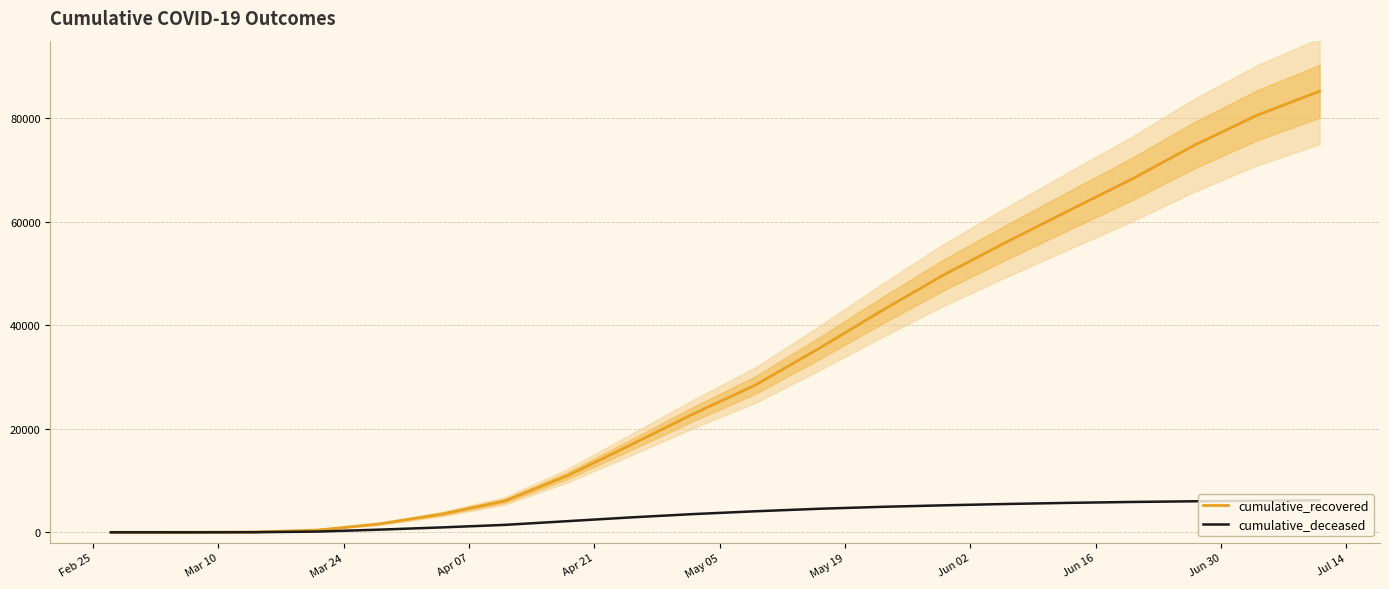

What are all the series names shown in the legend?

cumulative_recovered, cumulative_deceased